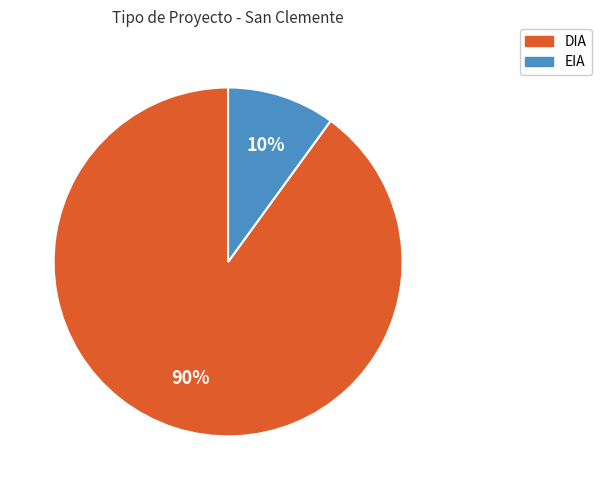

What is the majority slice?

DIA